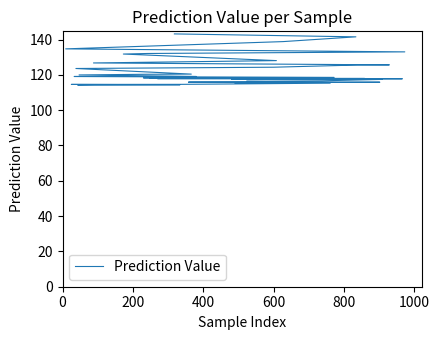

The value at 25 is 175.7. True or false?

False